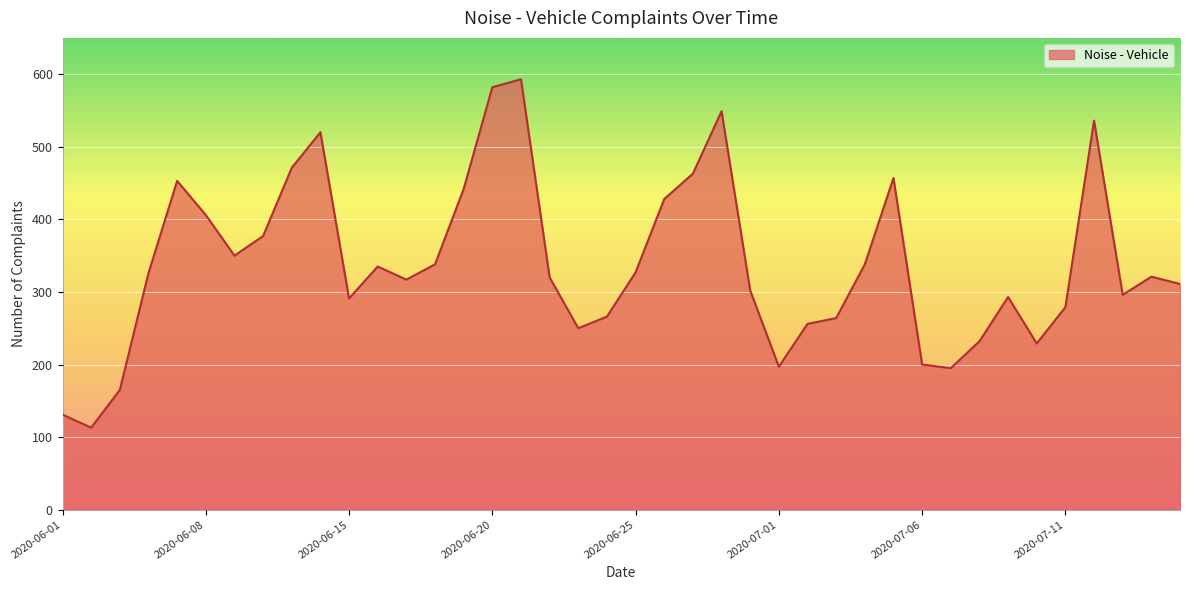

What is the maximum value shown in the chart?

593